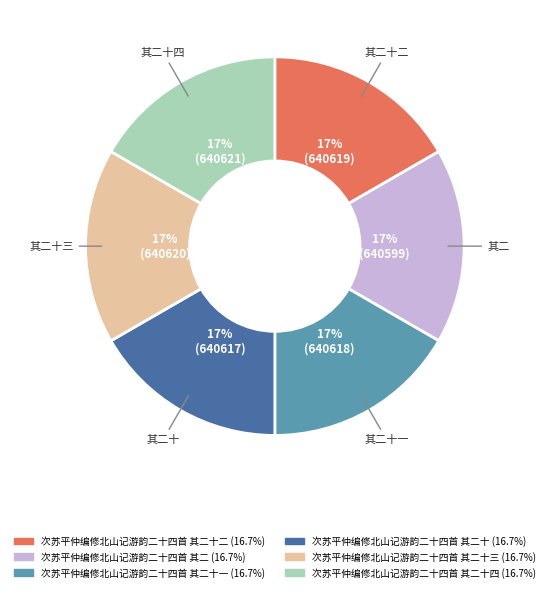

Count the number of slices in the pie.

6